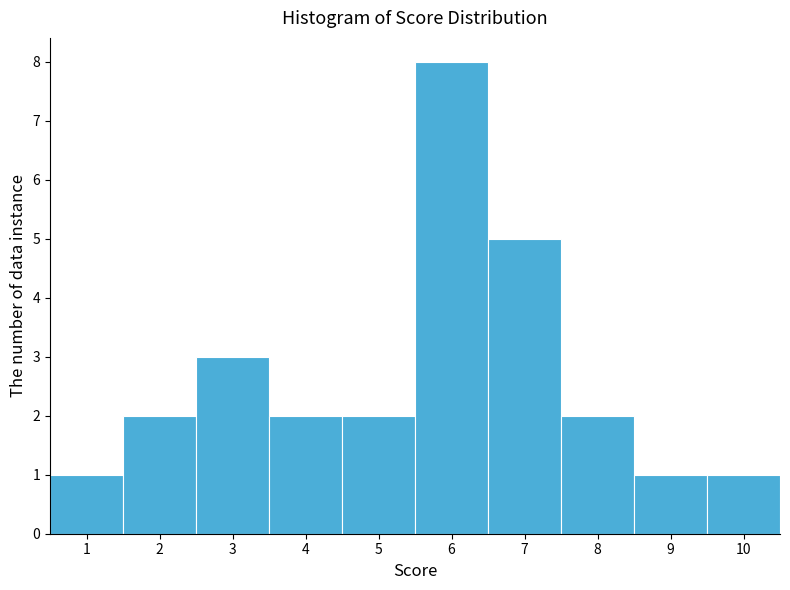

Reading left to right, transcribe this chart: for each bar, give the range it covers on the x-axis and its height. The values are not printed on the chart, so give them approximately, as read against the axis.

0.5 to 1.5: 1
1.5 to 2.5: 2
2.5 to 3.5: 3
3.5 to 4.5: 2
4.5 to 5.5: 2
5.5 to 6.5: 8
6.5 to 7.5: 5
7.5 to 8.5: 2
8.5 to 9.5: 1
9.5 to 10.5: 1